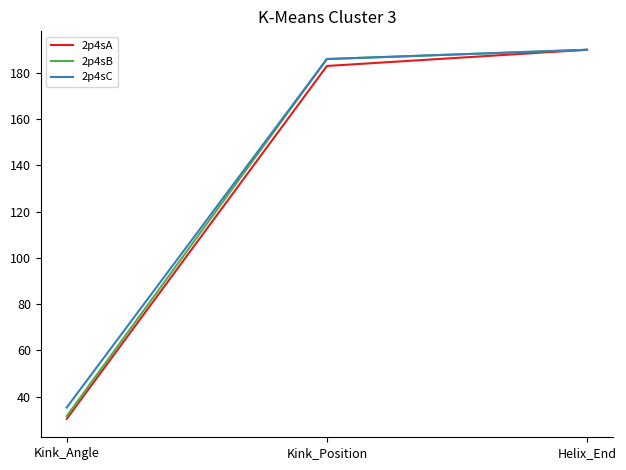

What is the minimum value shown in the chart?

30.4